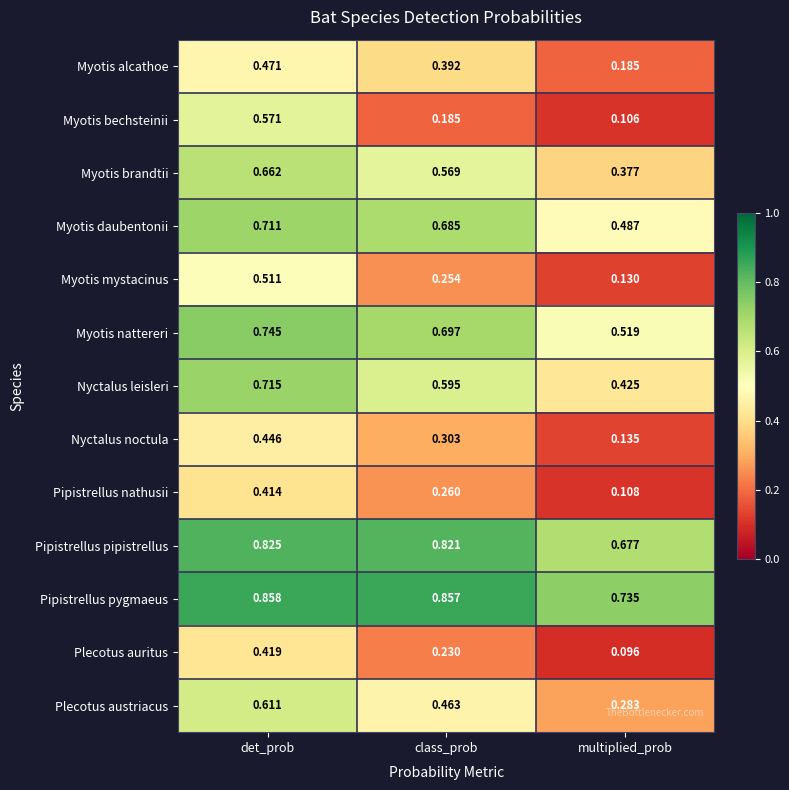

Rank the series at det_prob from highest to lowest value.

Pipistrellus pygmaeus, Pipistrellus pipistrellus, Myotis nattereri, Nyctalus leisleri, Myotis daubentonii, Myotis brandtii, Plecotus austriacus, Myotis bechsteinii, Myotis mystacinus, Myotis alcathoe, Nyctalus noctula, Plecotus auritus, Pipistrellus nathusii